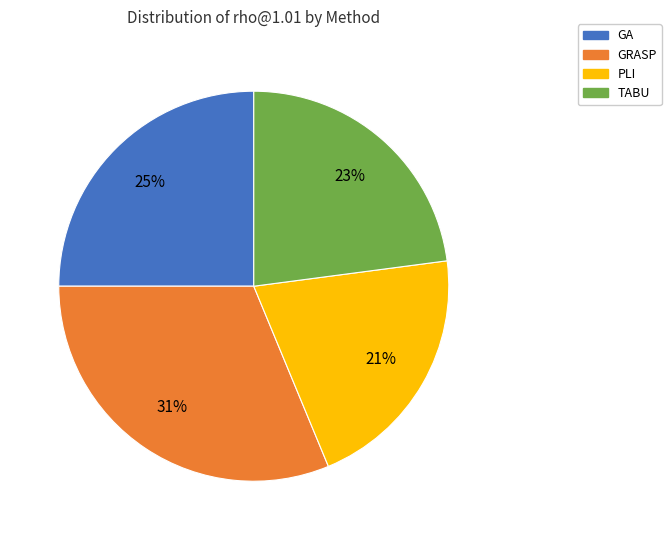

To the nearest percent, what is the difference between the GRASP and PLI slice percentages?

10%